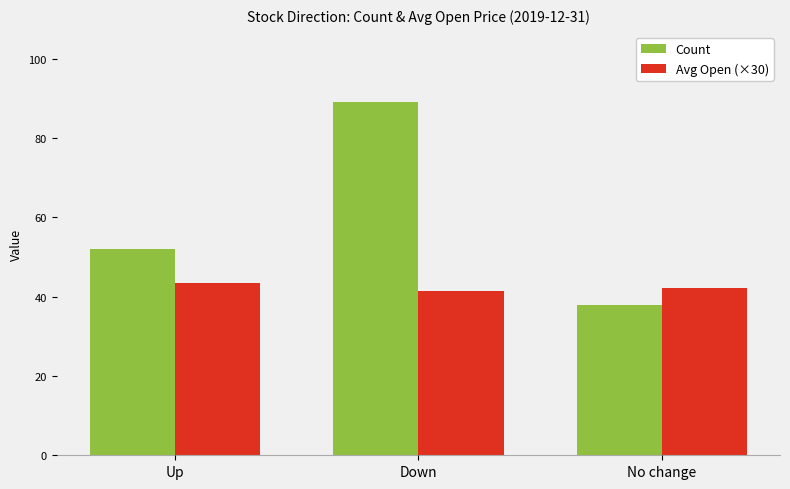

Which series has the largest range (max minus min)?

Count